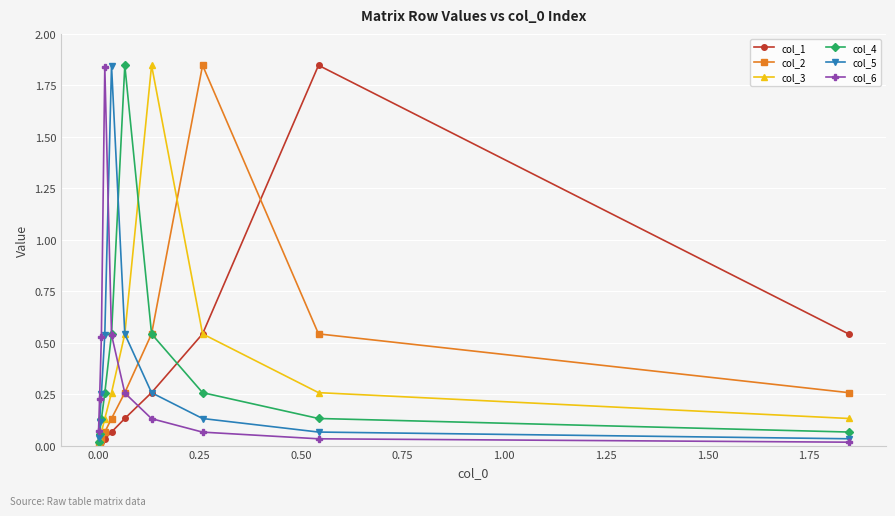

How many lines are shown in the chart?

6